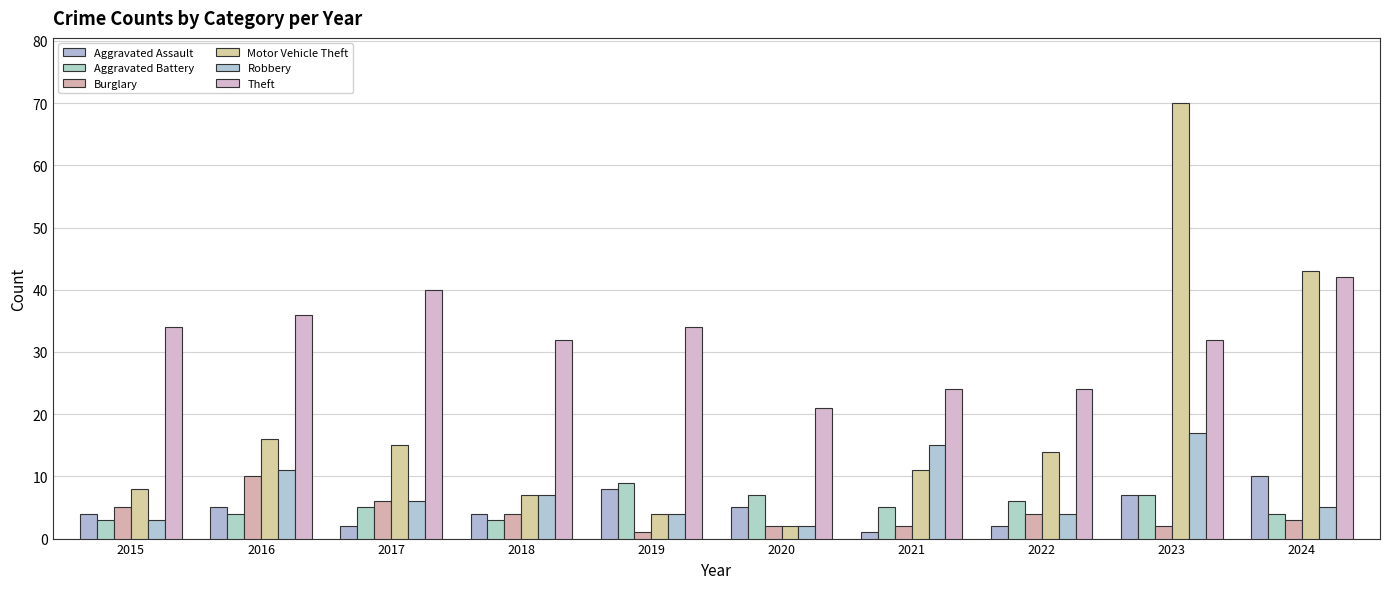

What is the sum of the Theft values at 2015 and 2023?

66